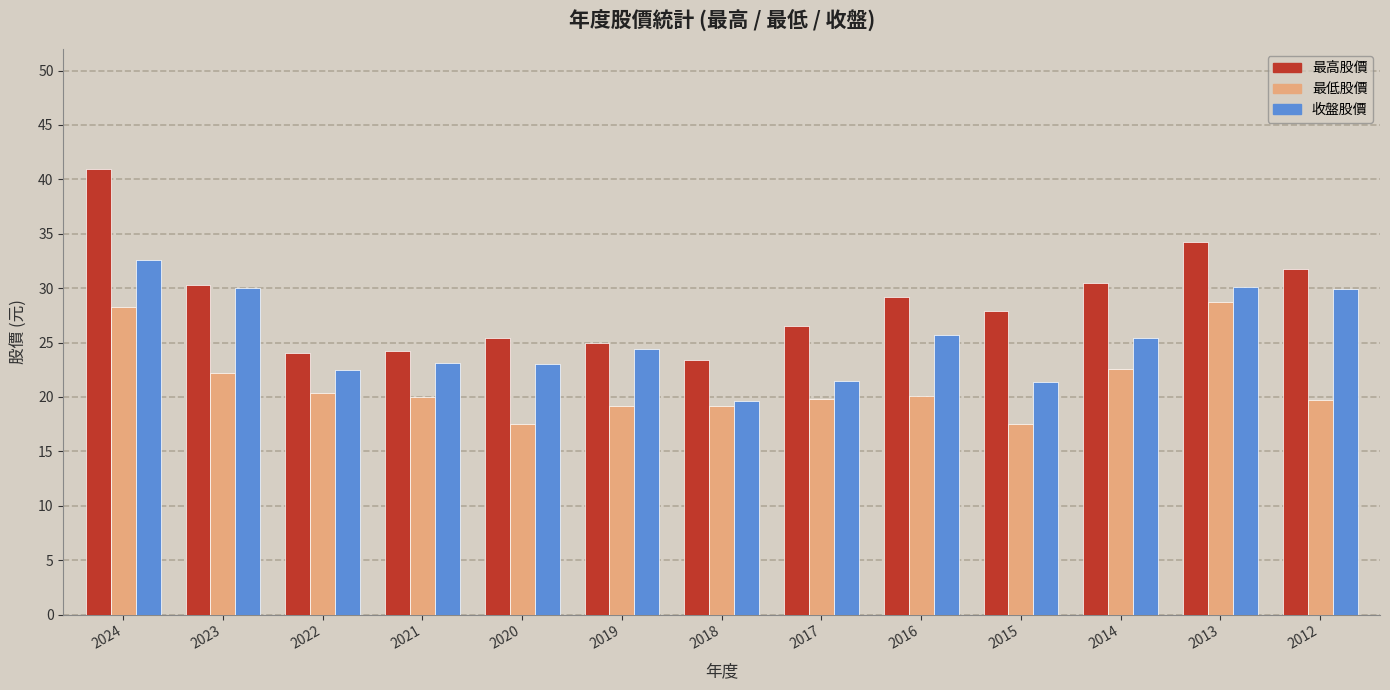

Is it true that 最低股價 equals 42.9 at 2024?

False